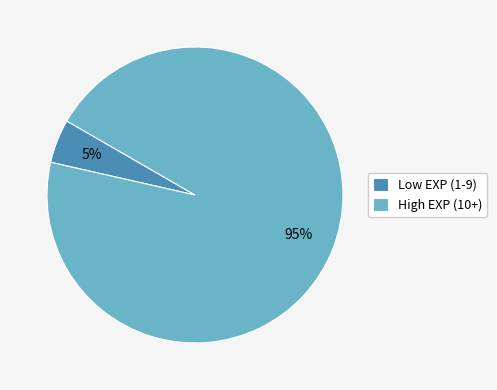

To the nearest percent, what is the difference between the largest and smallest slice percentages?

90%